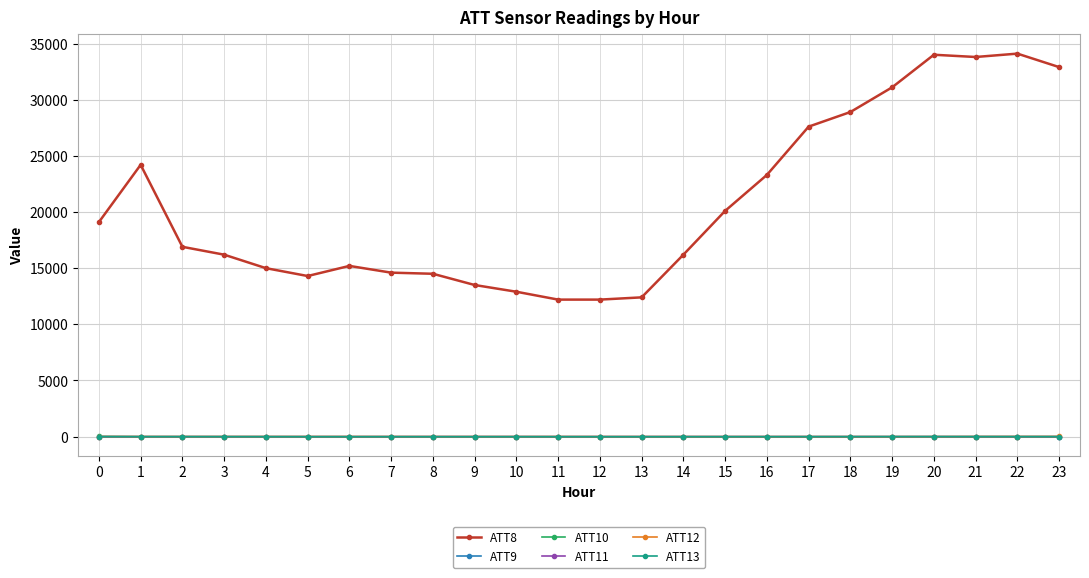

True or false: ATT8 has more than 0 points higher than both neighbors.

True